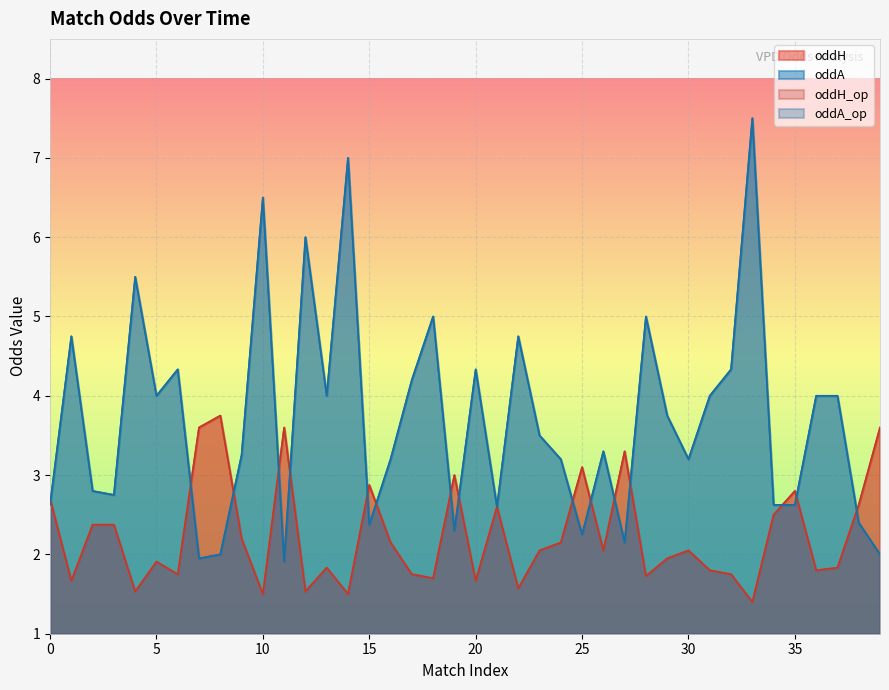

What is the sum of the oddA values at 5 and 2?

6.8